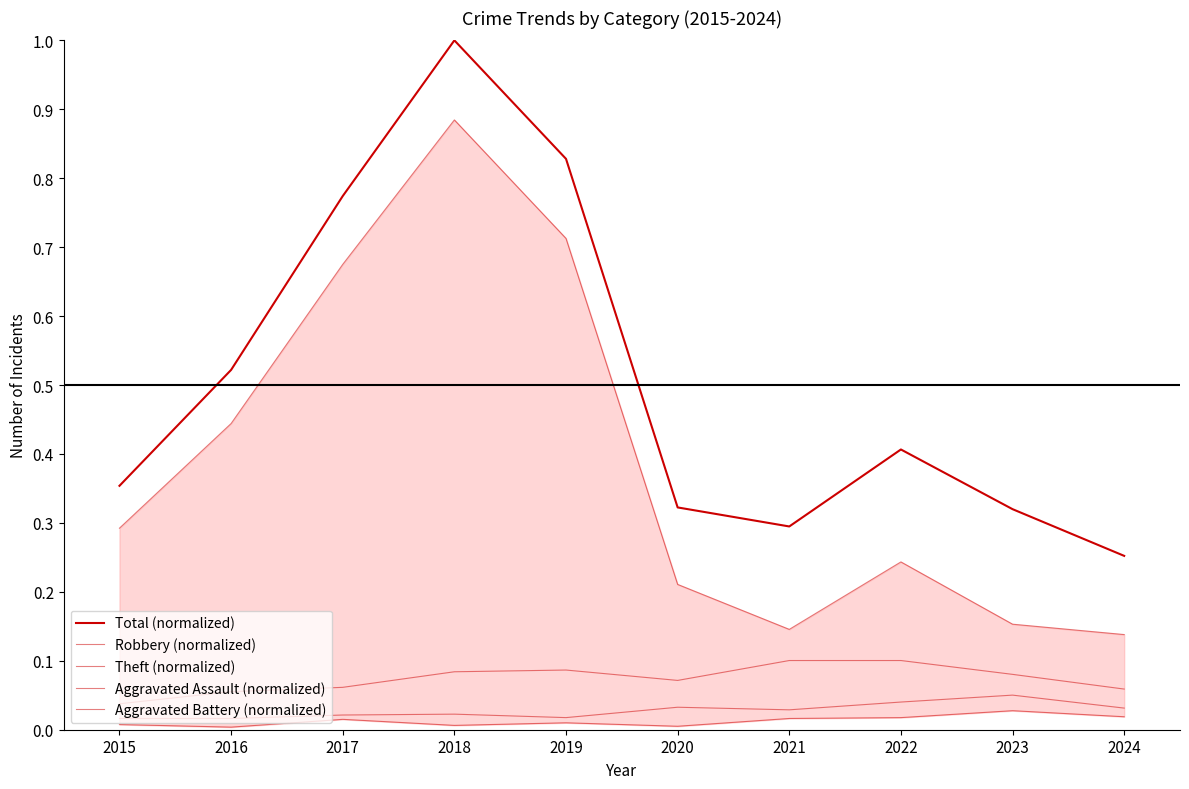

Between 2021 and 2023, which series saw the biggest shift?

Total (normalized)